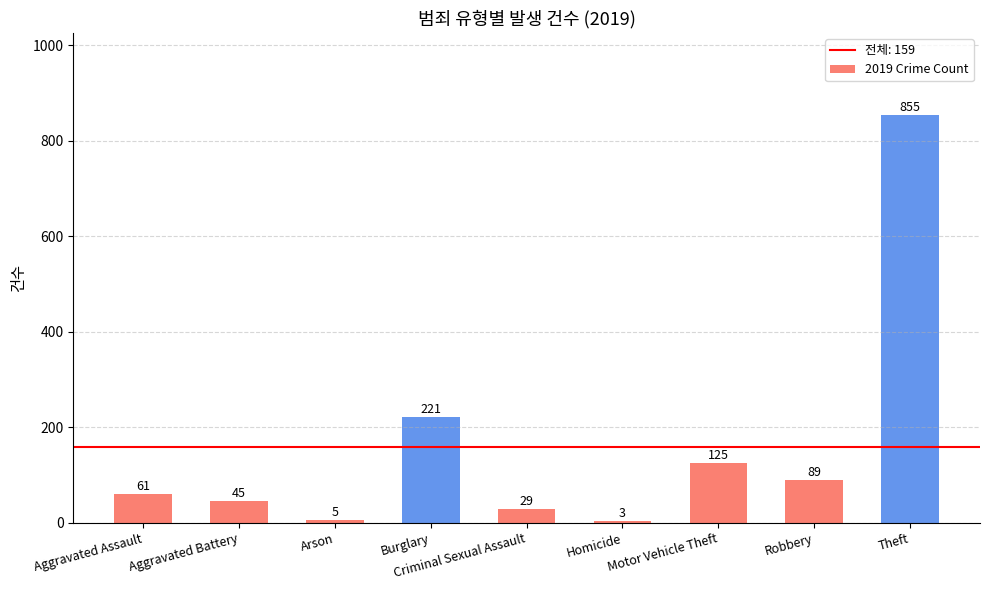

Reading right to left, transcribe all the data shown in this chart.

855	89	125	3	29	221	5	45	61